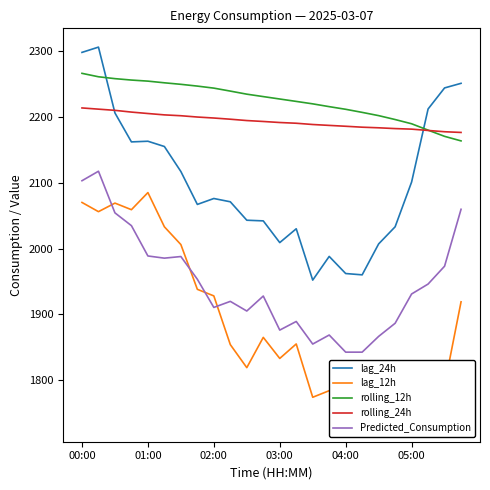

The value of lag_24h at 11 is 1151.8. True or false?

False